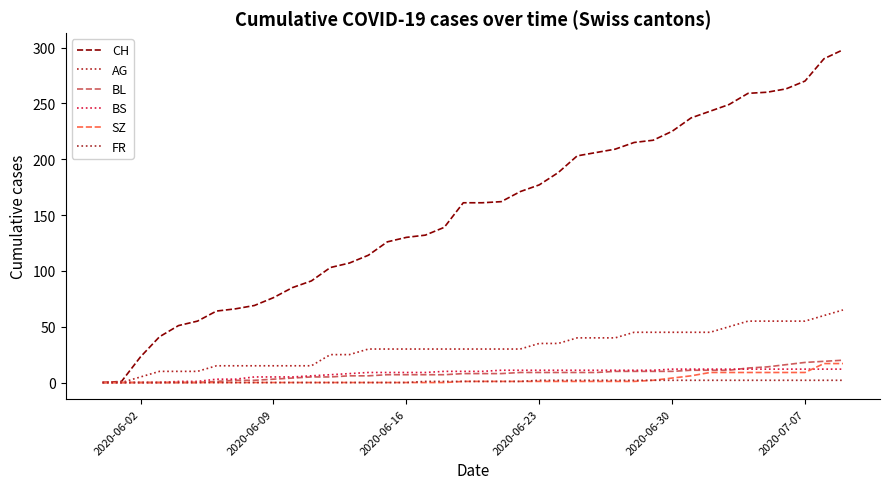

Does the chart have visible grid lines?

No